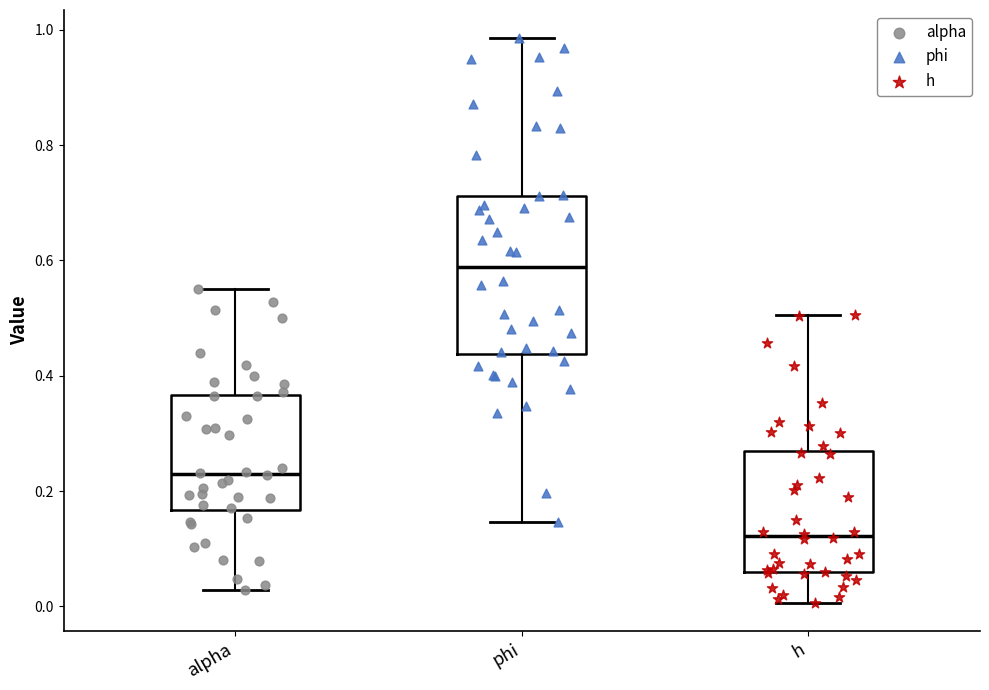

Where is the lower edge of the box for alpha on the y-axis? The values are not printed on the chart, so give them approximately, as read against the axis.

0.16